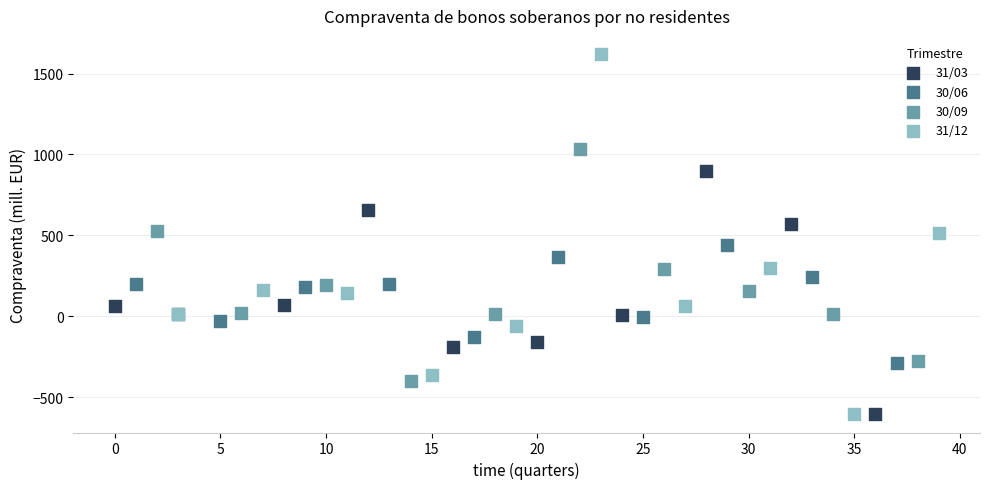

What are all the series names shown in the legend?

31/03, 30/06, 30/09, 31/12